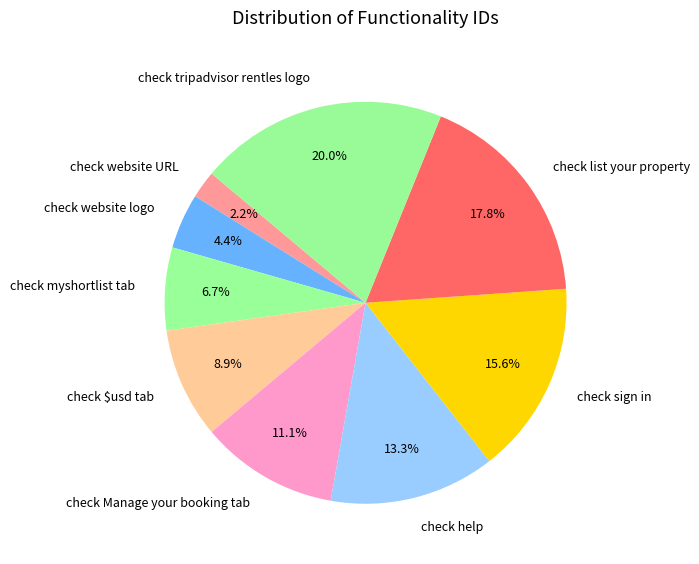

Approximately how many times larger is the value at check $usd tab compared to check website logo?

2.0